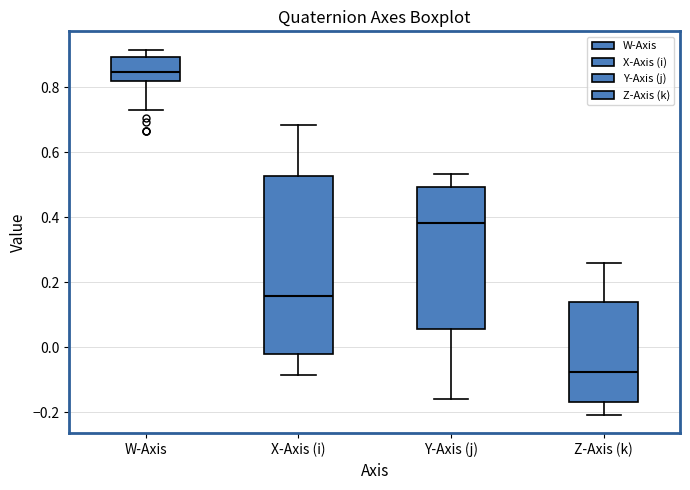

Comparing the boxes themselves (not the whiskers), which one is the tallest?

X-Axis (i)